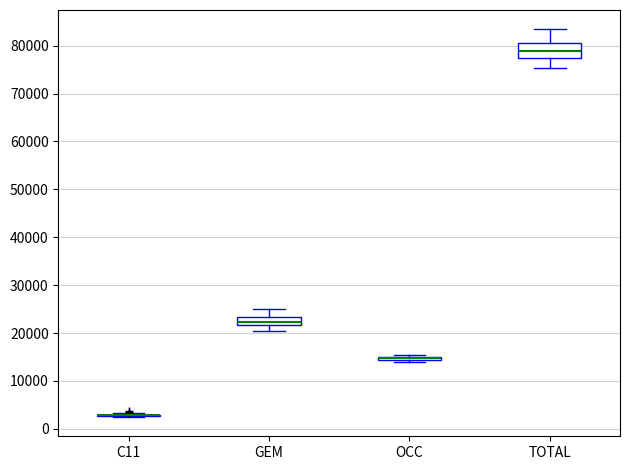

Which box is the tallest, from its lower edge to its upper edge?

TOTAL